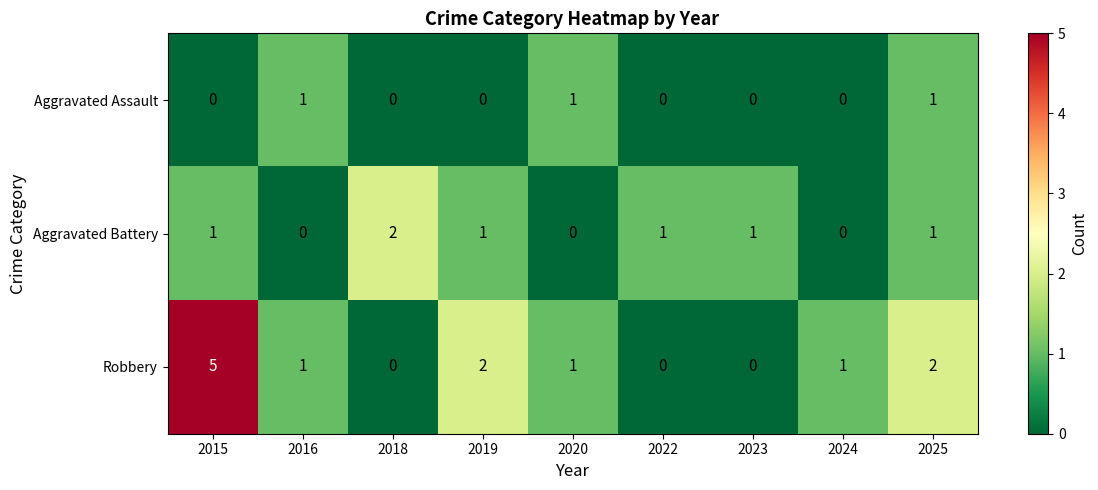

Which series has the widest spread of values?

Robbery